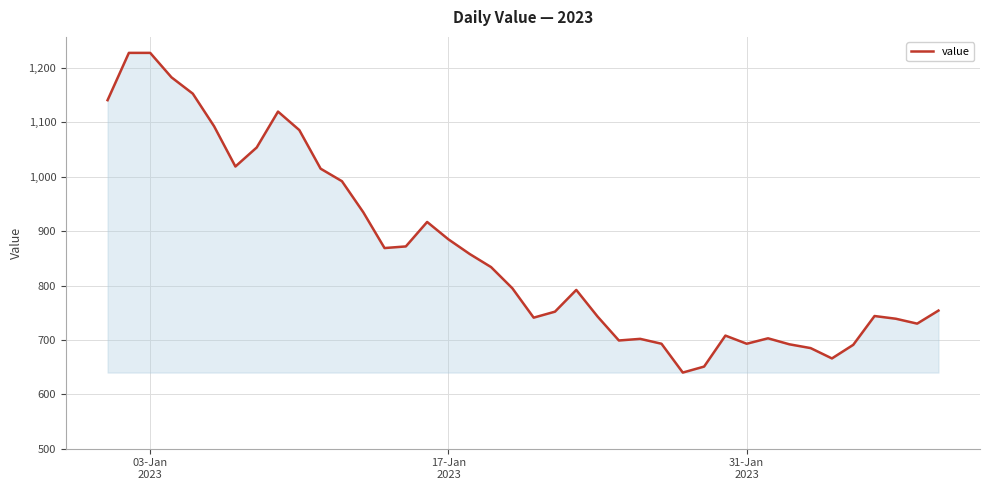

What is the difference between the maximum and minimum values?

588